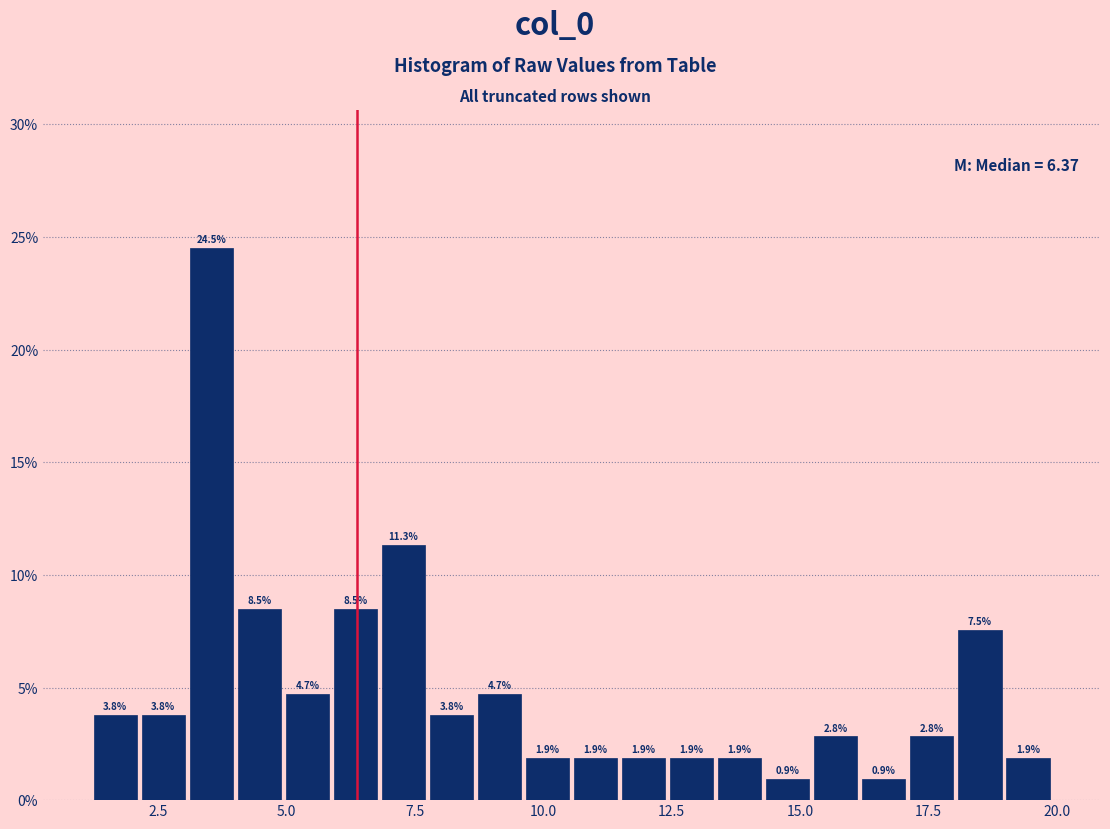

Read against the x-axis, roughly where is the centre of the tallest bar?

3.5